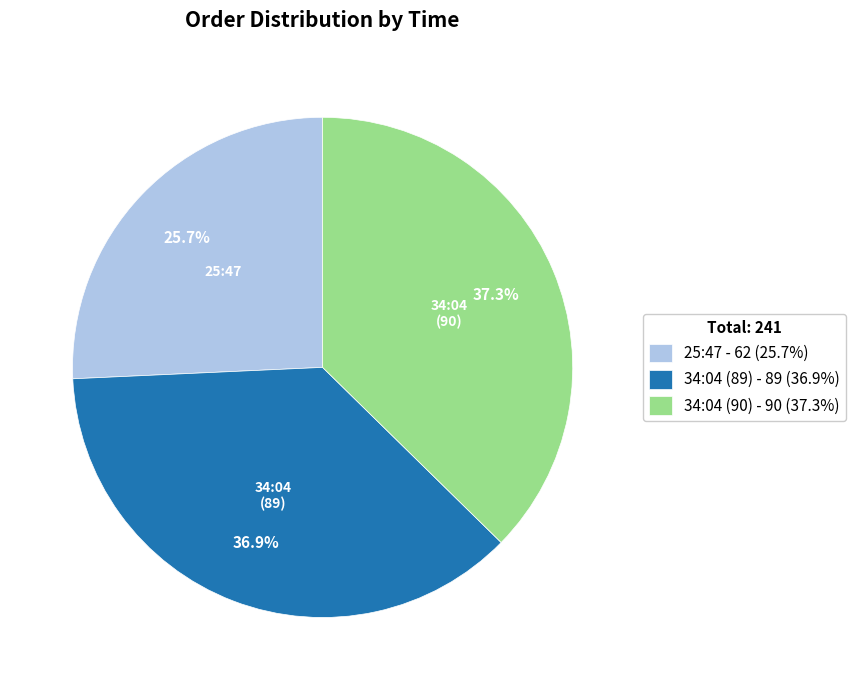

The 34:04 (90) slice represents 42% of the pie. True or false?

False